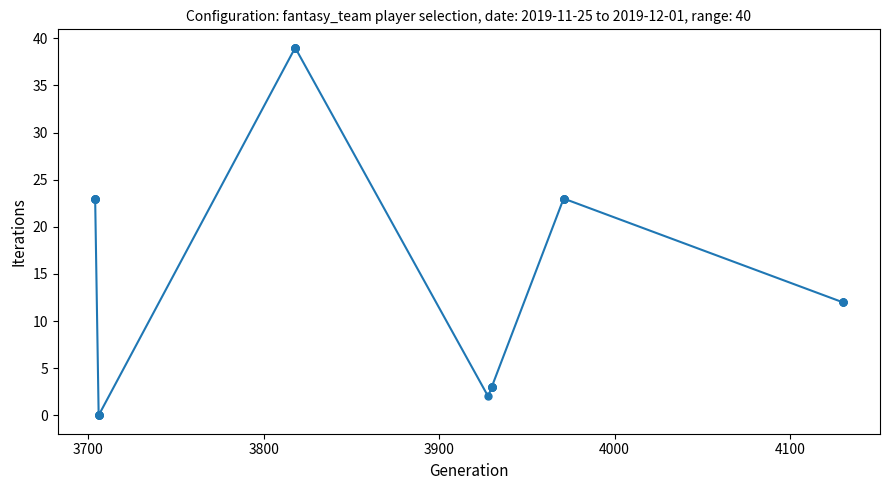

How many points are lower than both their immediate neighbors (excluding endpoints)?

1